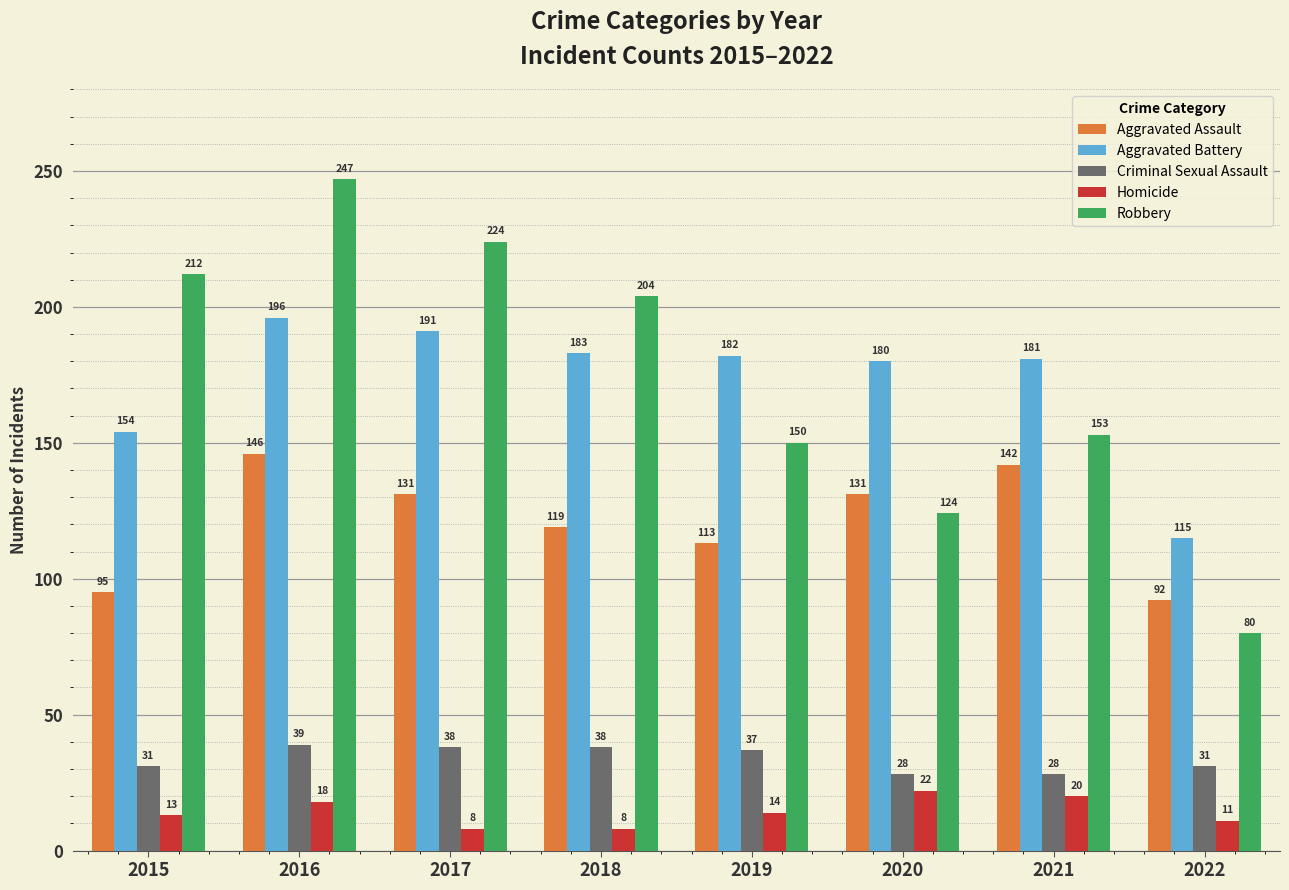

How many values in the Aggravated Battery series are below 182?

4